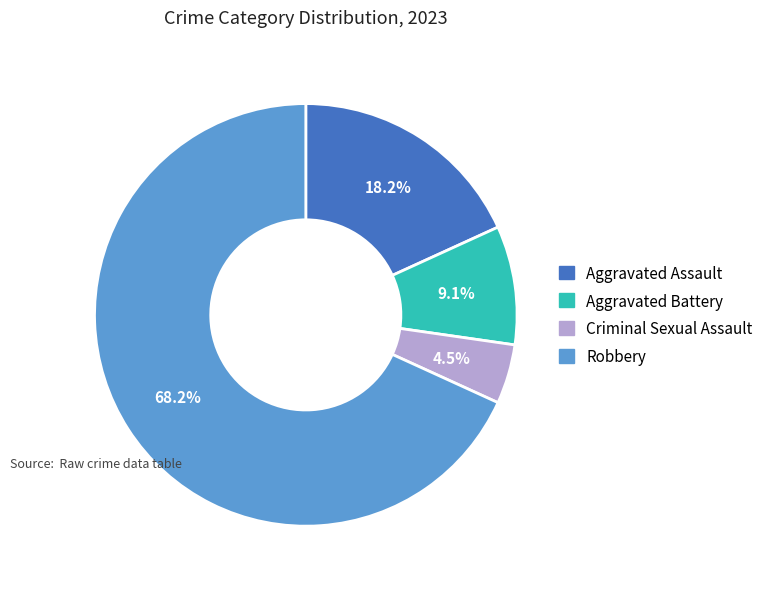

Is there any slice that represents more than half of the pie?

Yes